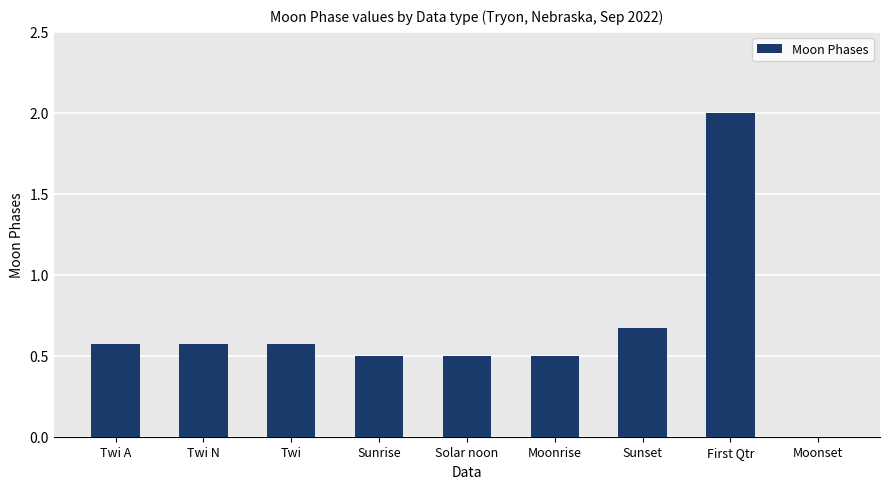

True or false: the data shows 2.0 at First Qtr.

True